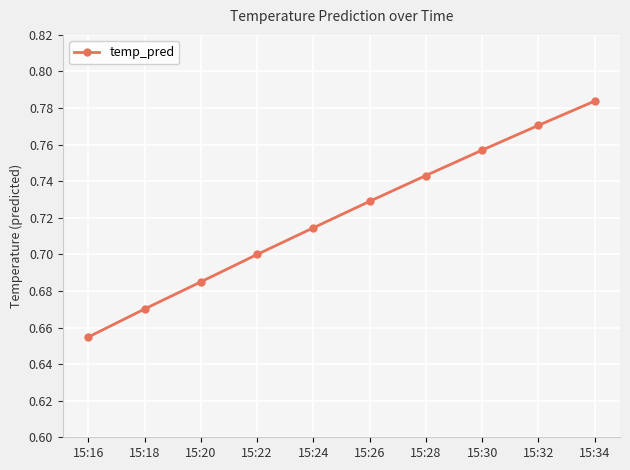

Which label corresponds to the largest value in the chart?

15:34